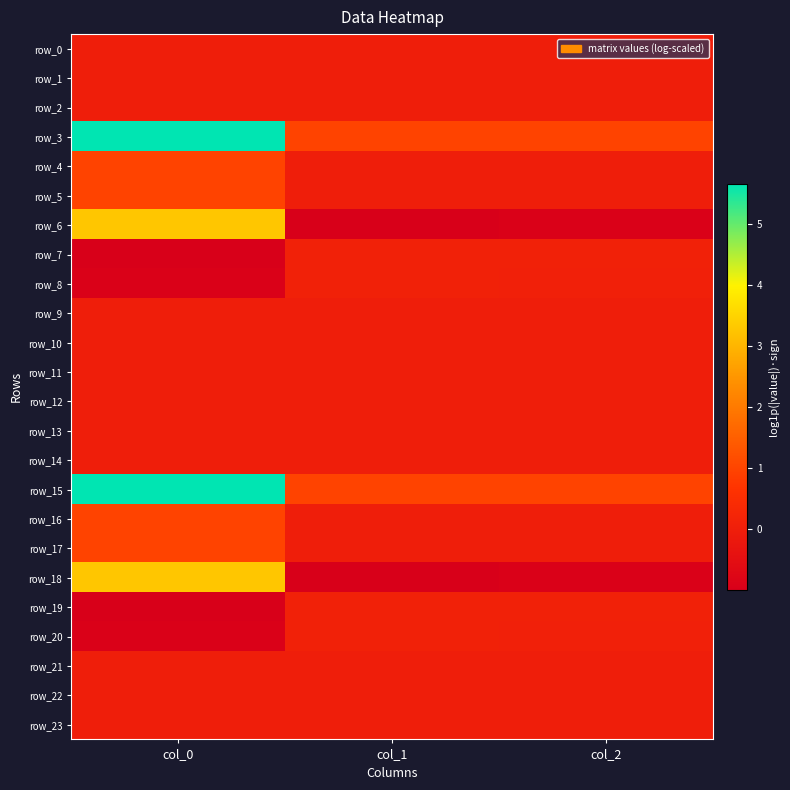

The row_3 series shows 1.0 at col_2. True or false?

True